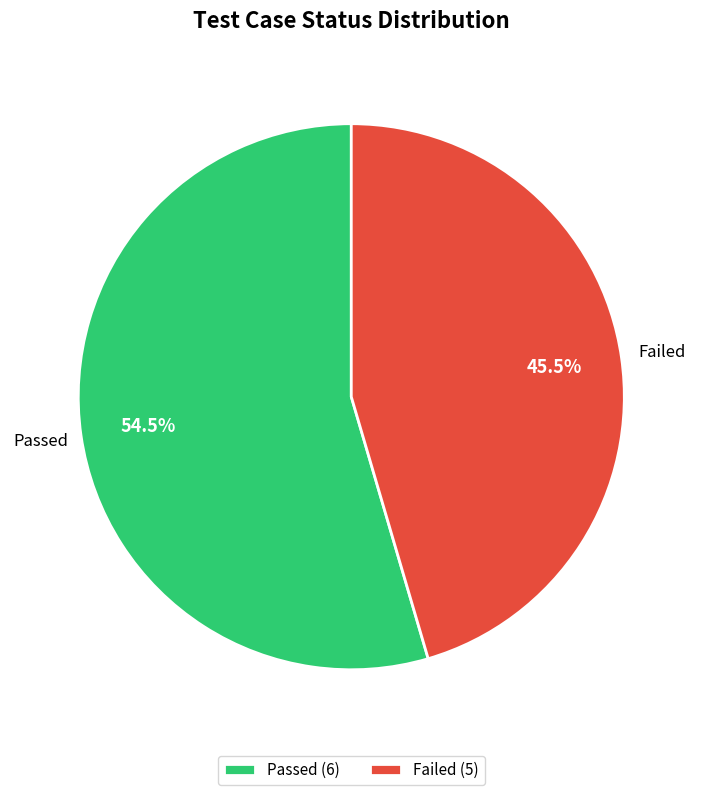

Which category has the biggest portion of the pie?

Passed